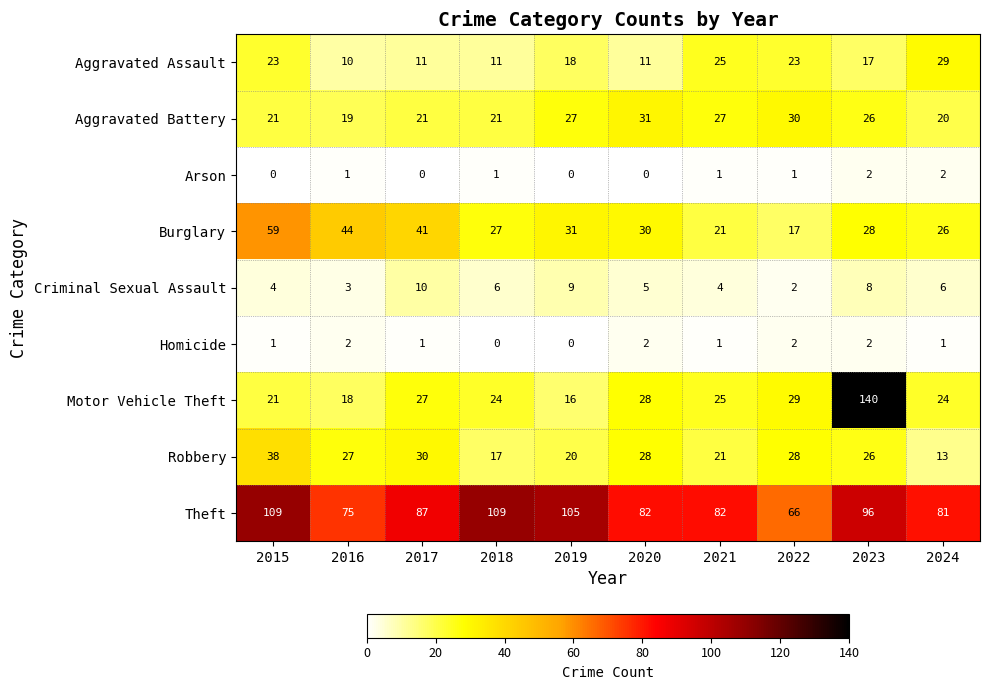

Rank the series at 2024 from highest to lowest value.

Theft, Aggravated Assault, Burglary, Motor Vehicle Theft, Aggravated Battery, Robbery, Criminal Sexual Assault, Arson, Homicide